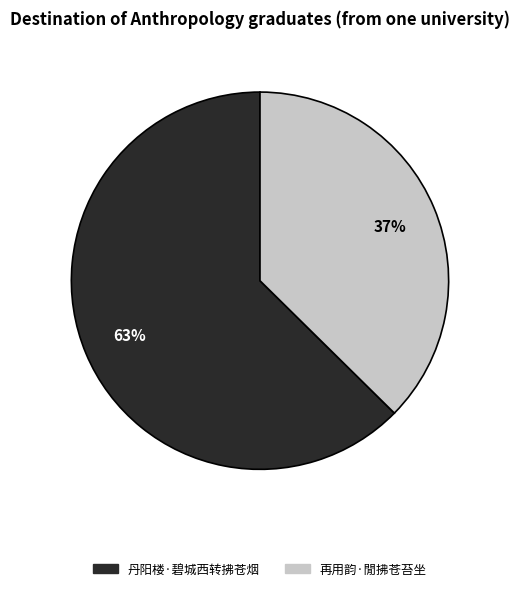

What is the ratio of the value at 丹阳楼·碧城西转拂苍烟 to the value at 再用韵·閒拂苍苔坐?

1.7